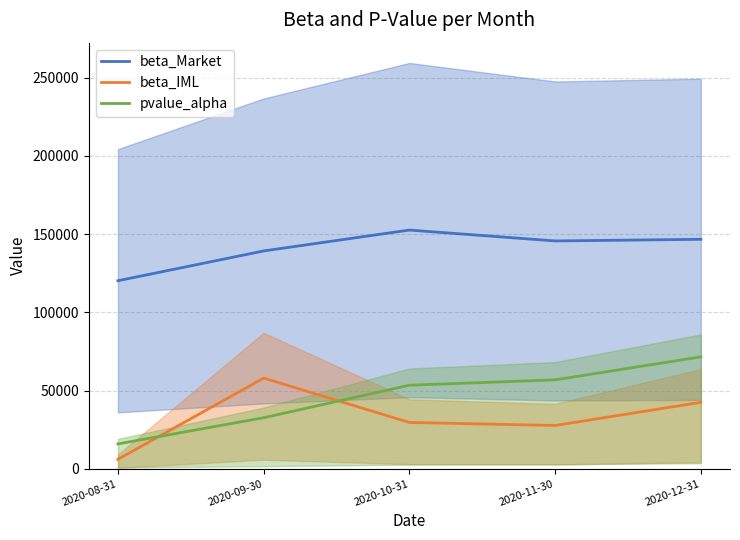

How many lines are shown in the chart?

3